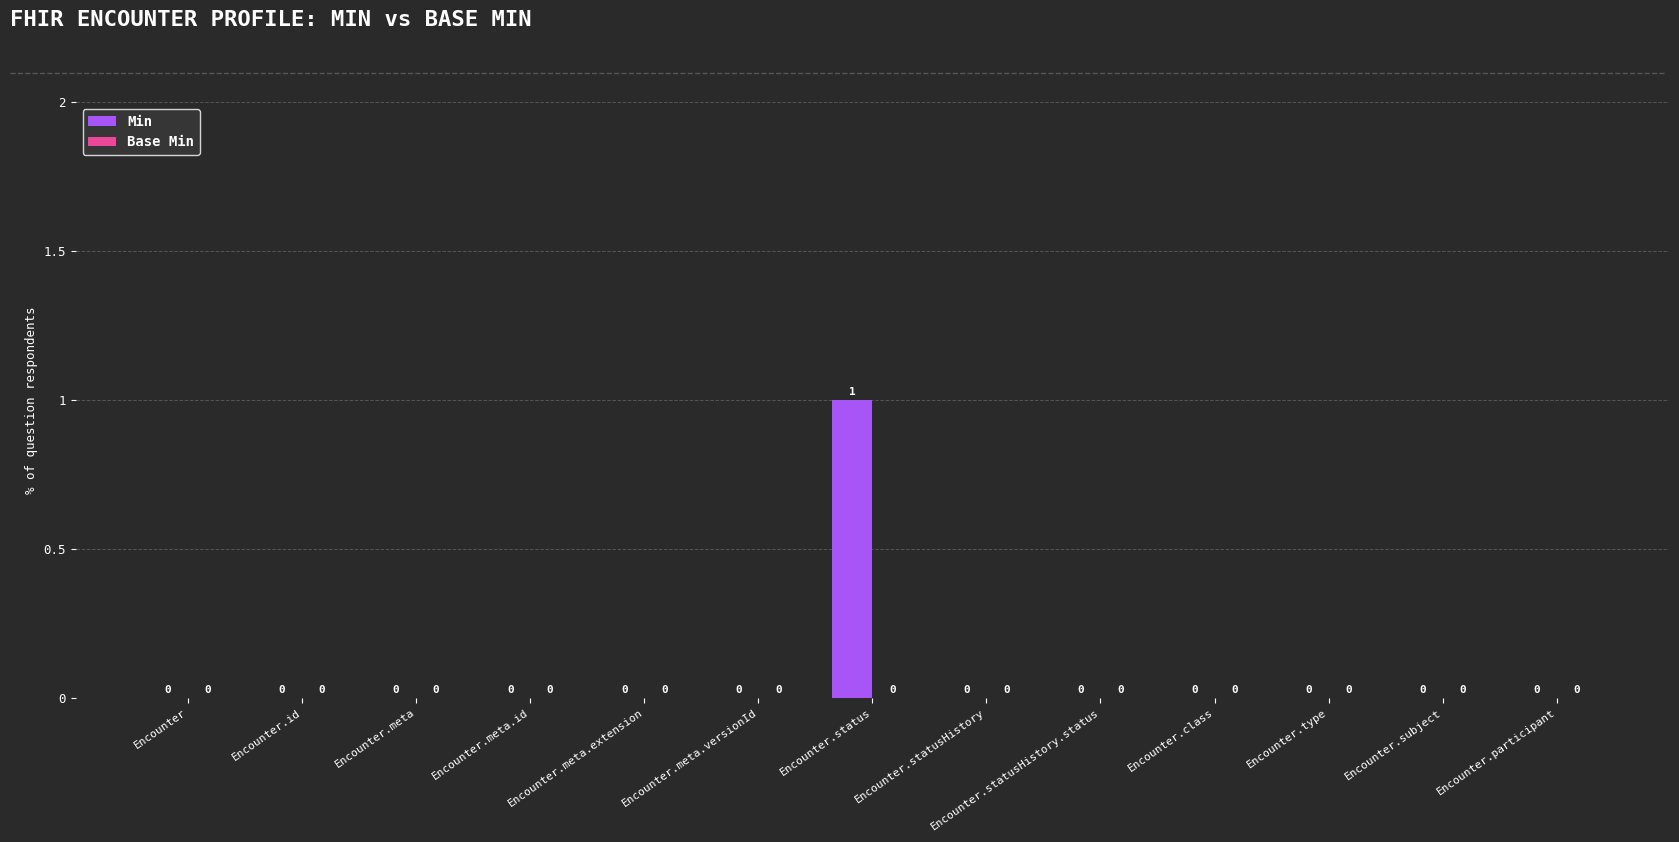

At which category does the chart reach its peak across all series?

Encounter.status